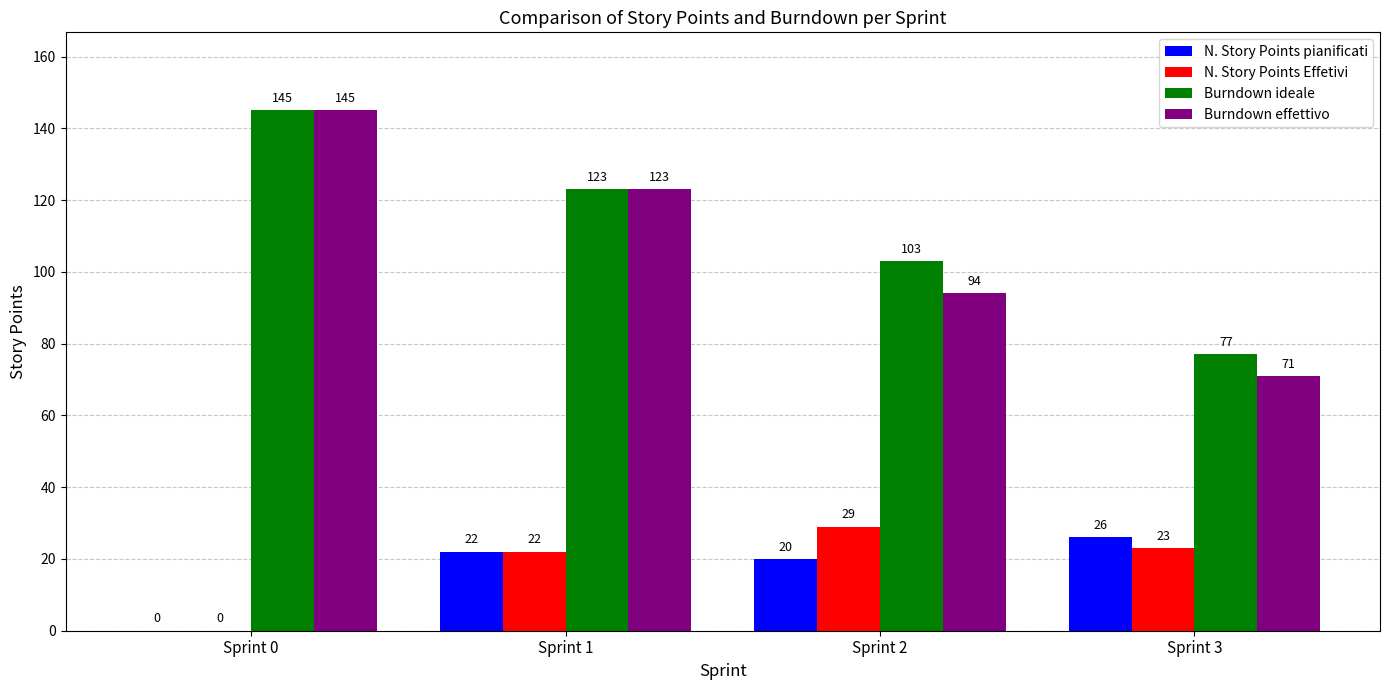

Which category has the highest value across all series?

Sprint 0